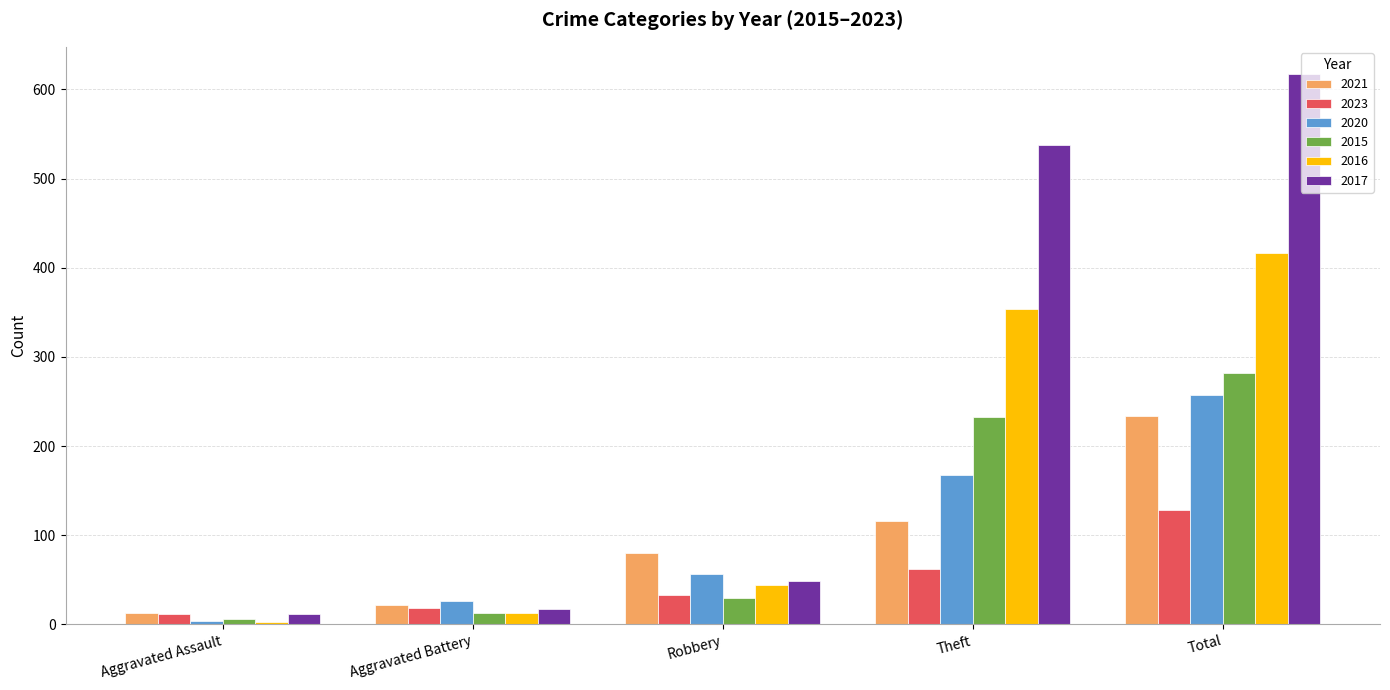

What position from the right is Aggravated Assault?

5